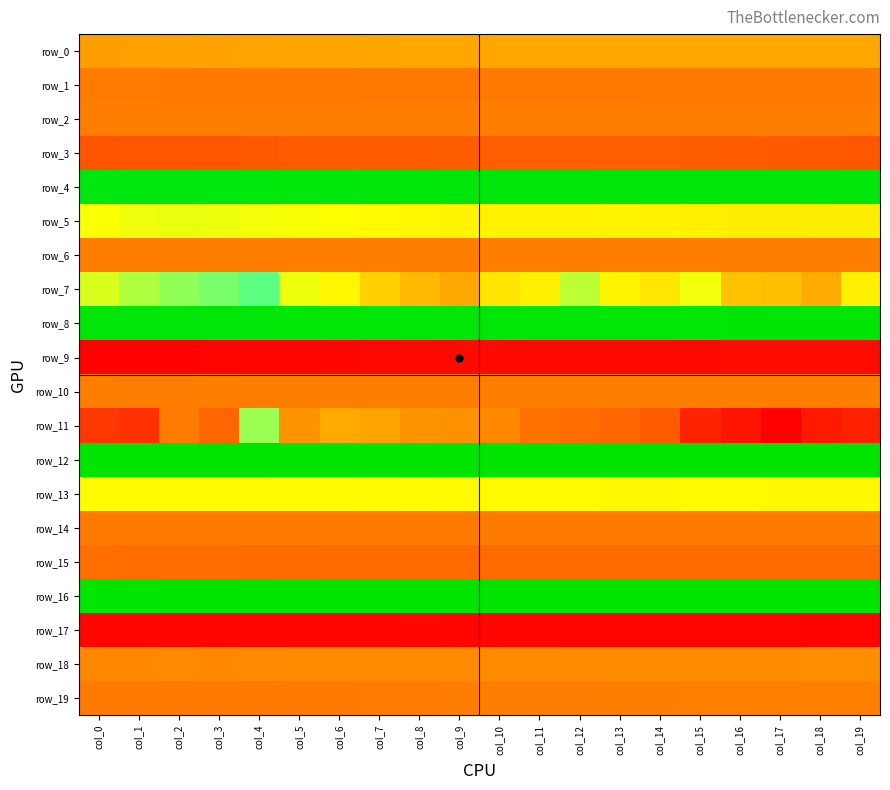

At which label does row_19 reach its minimum?

col_0